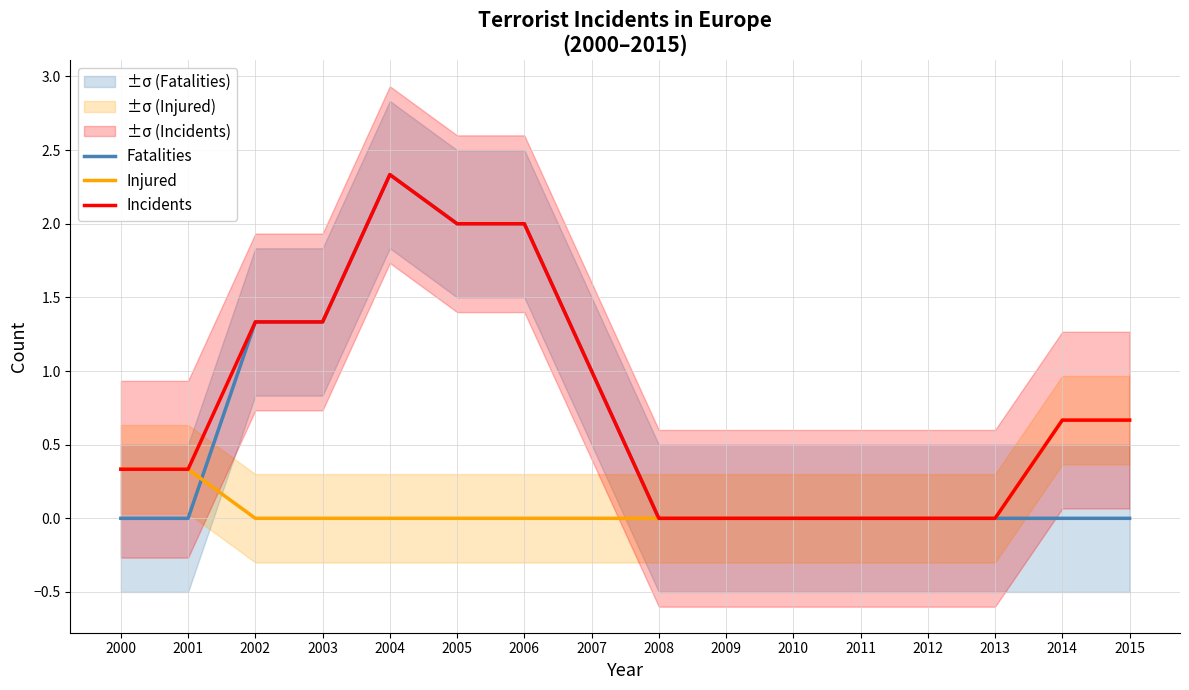

What is the total value across all series at 2001?

0.7